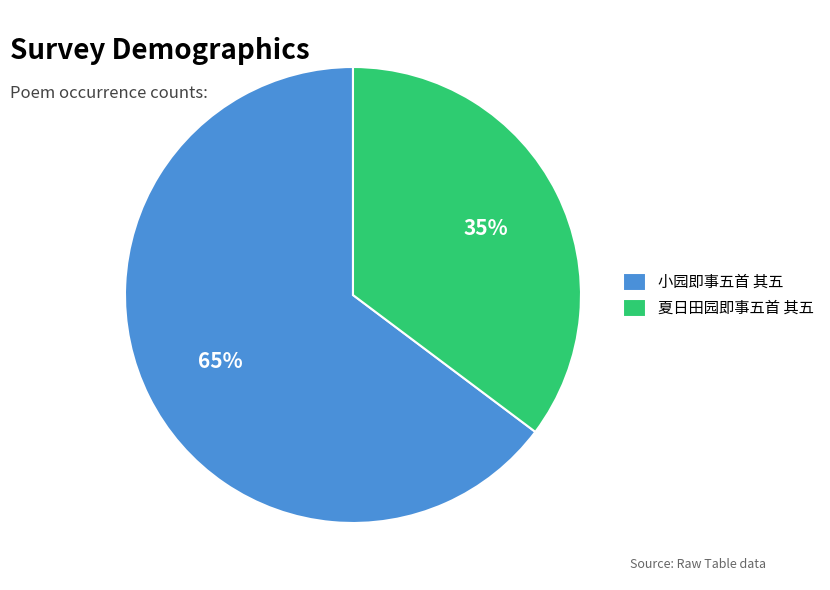

Which has a higher value, 小园即事五首 其五 or 夏日田园即事五首 其五?

小园即事五首 其五